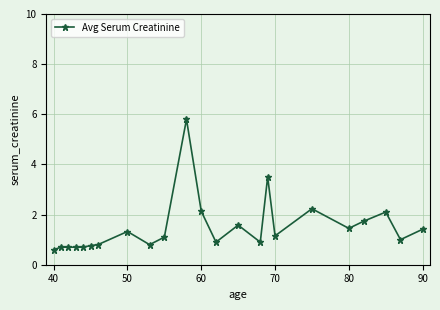

Does the chart have visible grid lines?

Yes